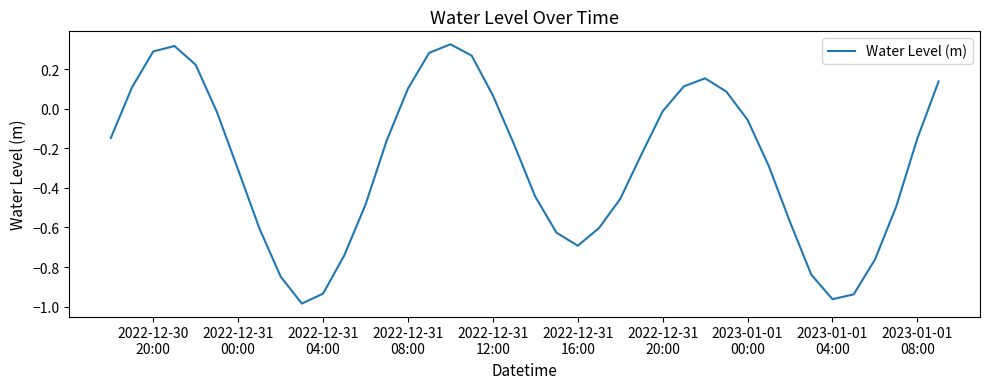

What is the difference between the maximum and minimum values?

1.3